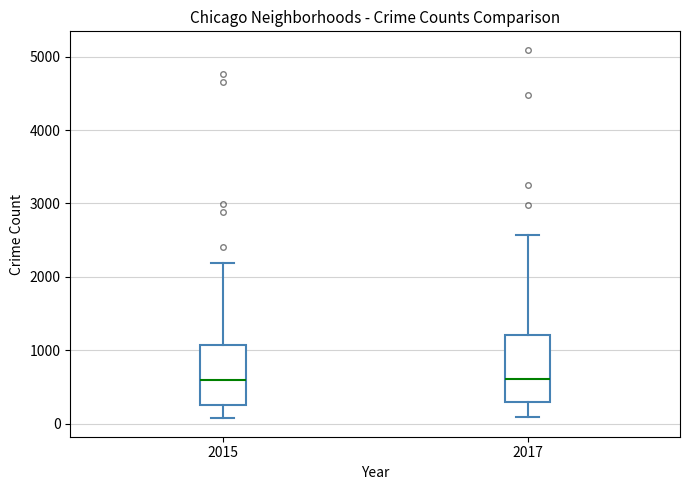

Where does the upper whisker of the box at x = 2017 end on the y-axis? The values are not printed on the chart, so give them approximately, as read against the axis.

2600